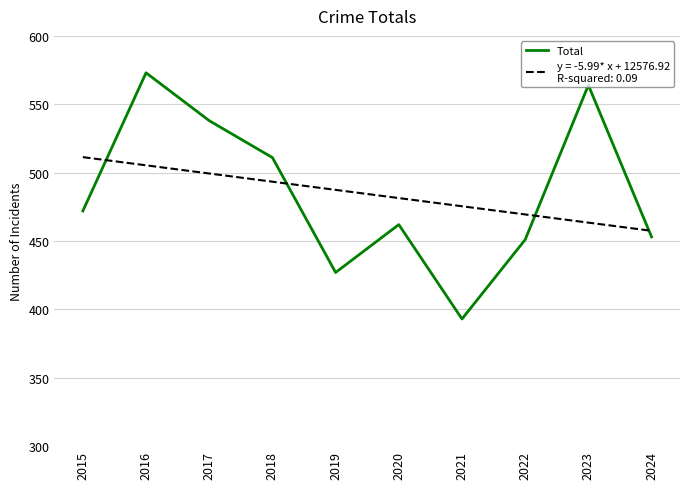

Reading left to right, extract all data points from this chart.

472	573	538	511	427	462	393	451	564	453